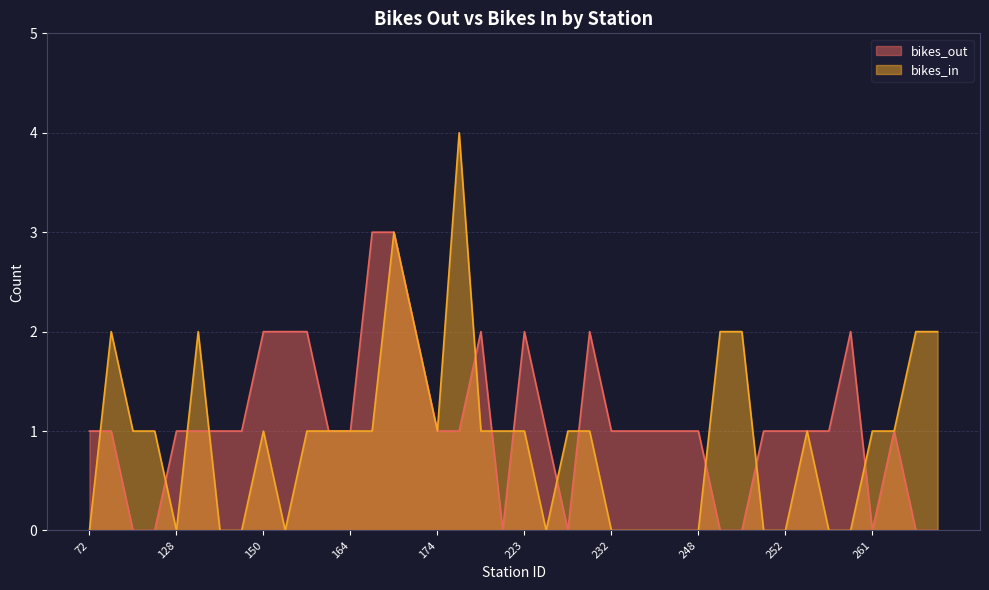

What is the total value across all series at 212?

3